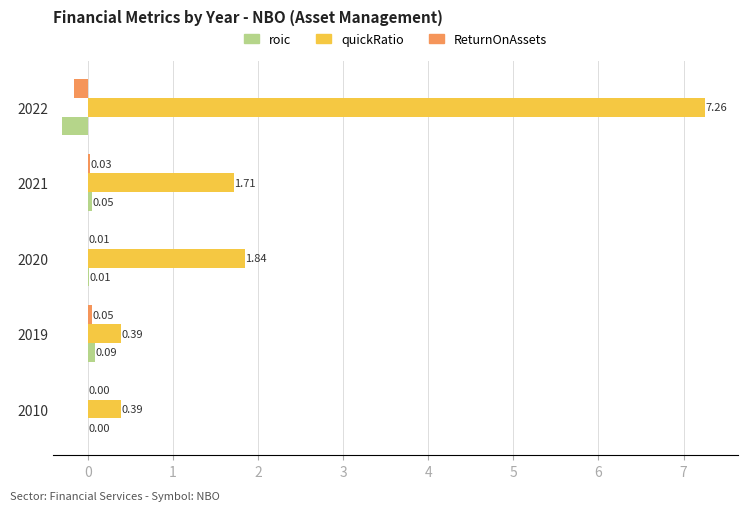

At which category is the sum across all series the highest?

2022